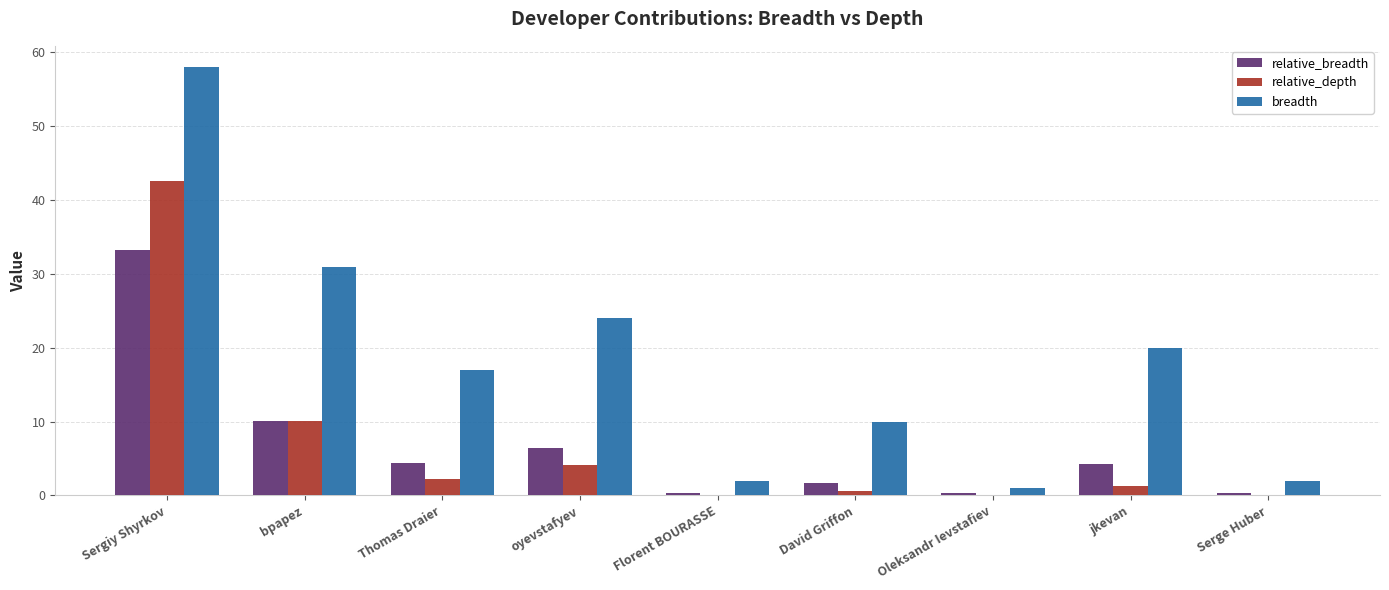

What is the difference between the relative_depth values at David Griffon and oyevstafyev?

3.5